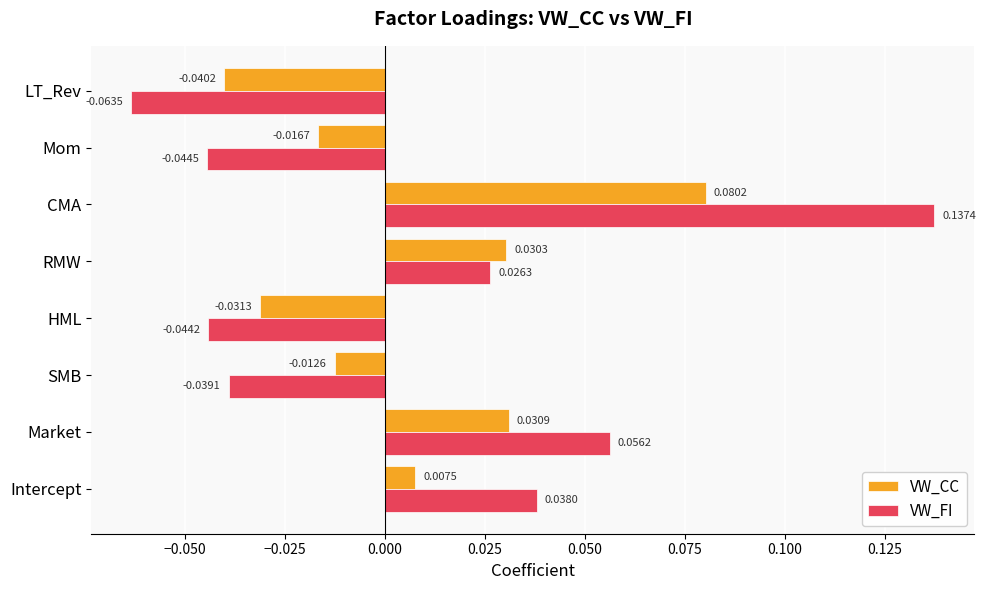

List the series in order of their peak value, lowest first.

VW_CC, VW_FI